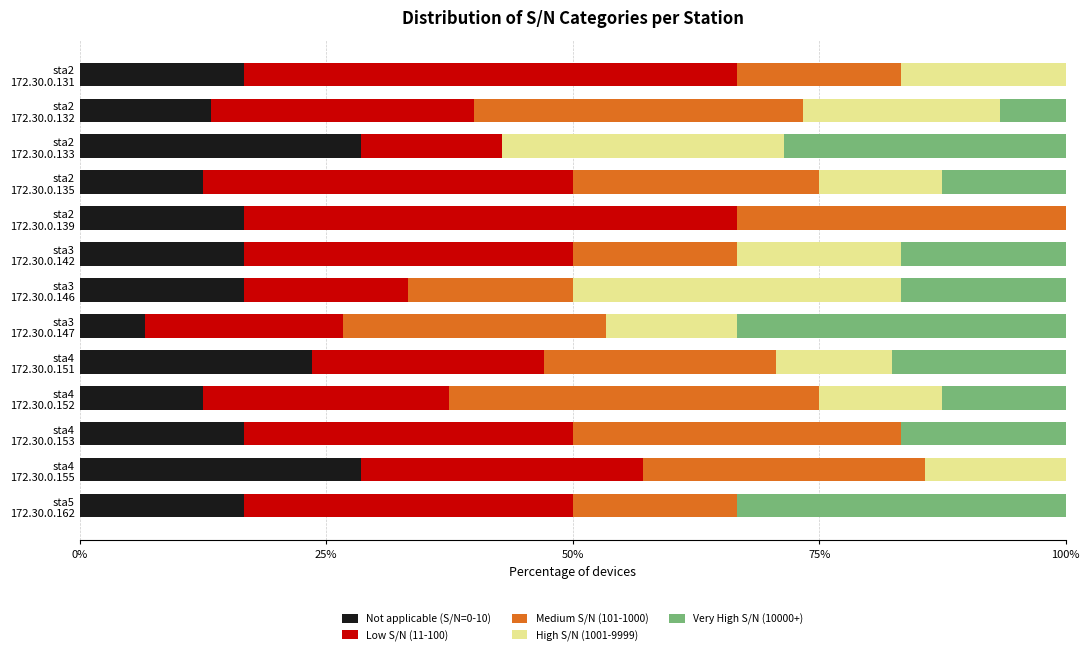

What is the maximum value for Not applicable (S/N=0-10)?

28.6